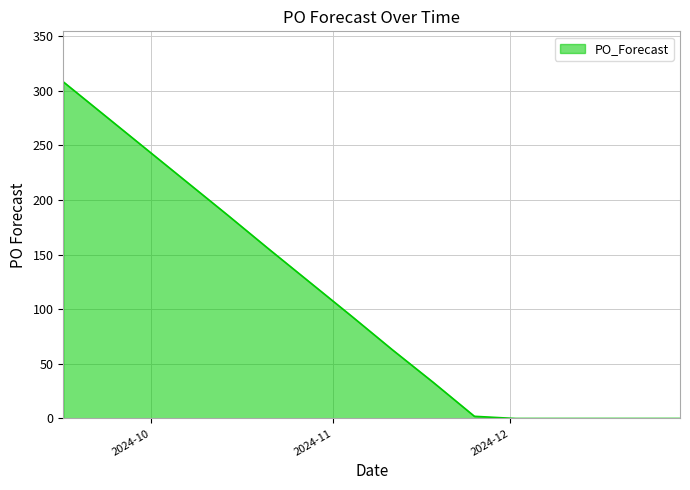

What is the difference between the maximum and minimum values?

308